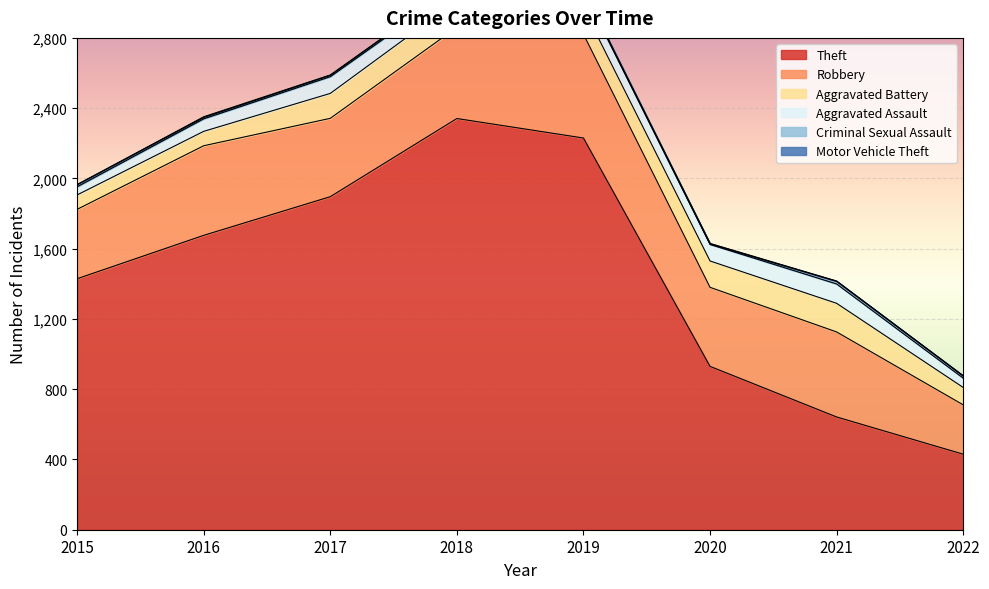

The Criminal Sexual Assault series shows 3 at 2020. True or false?

True